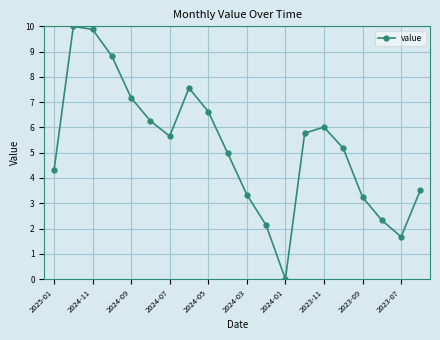

What is the difference between the second highest and minimum values?

9.9